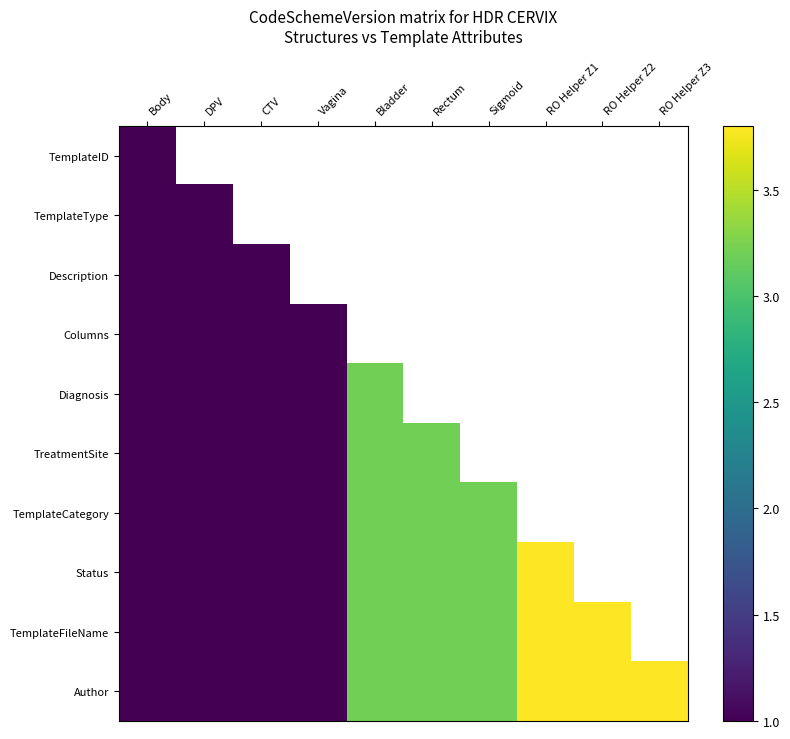

How many positive values does the TreatmentSite series have?

6